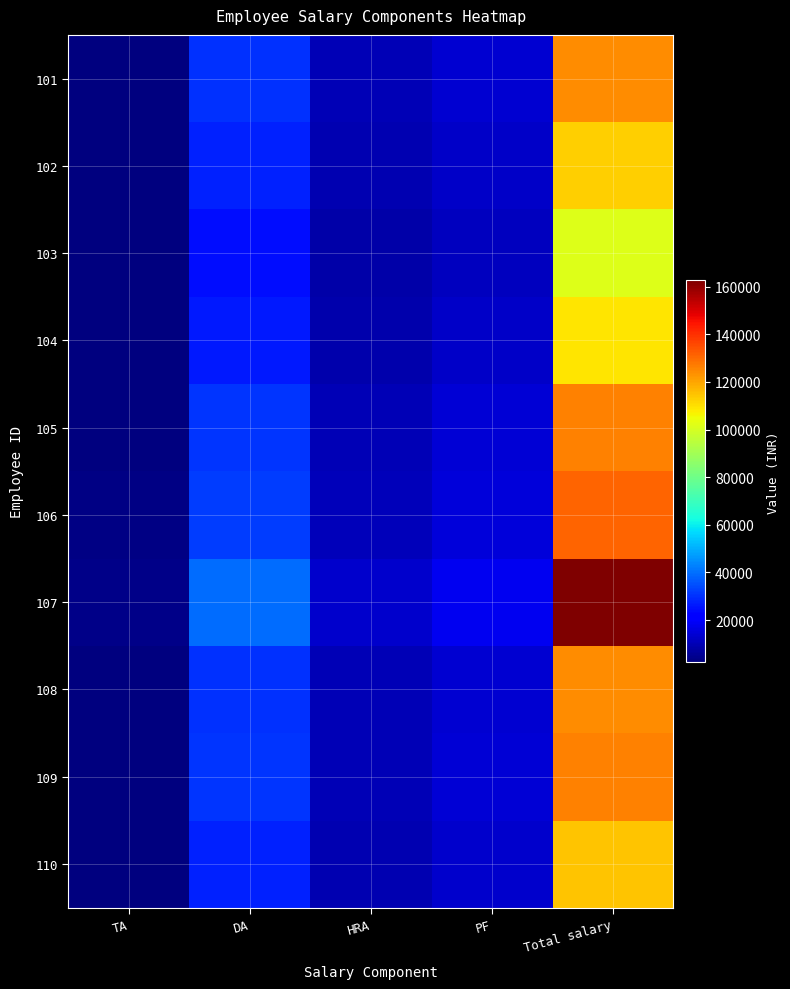

Which series has the largest total across all categories?

107